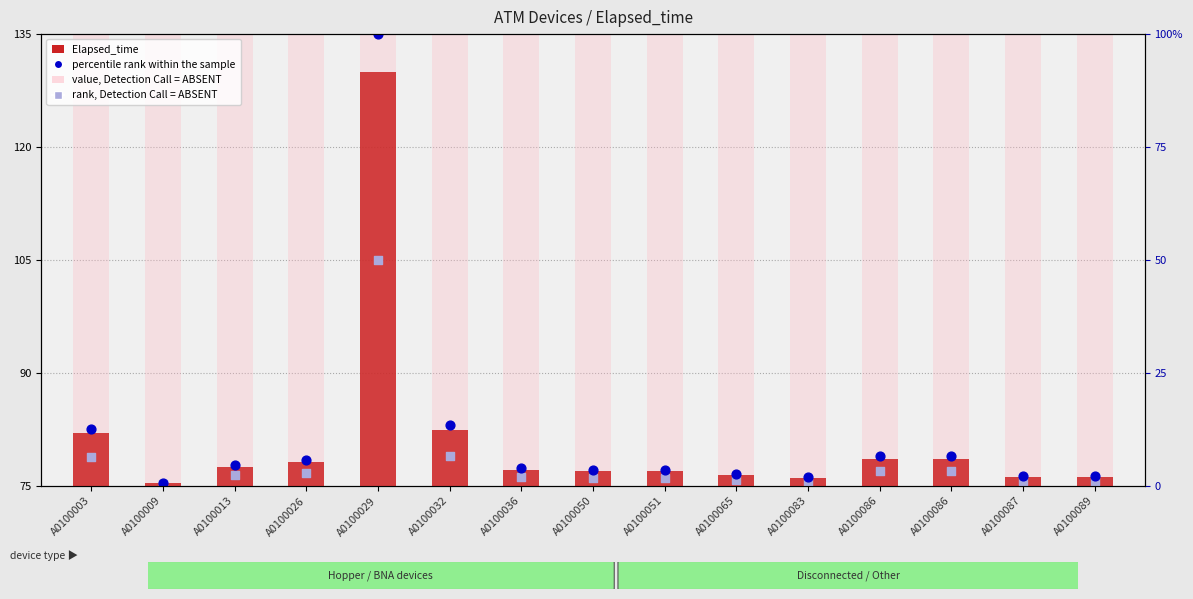

What are all the series names shown in the legend?

Elapsed_time, value, Detection Call = ABSENT, percentile rank within the sample, rank, Detection Call = ABSENT